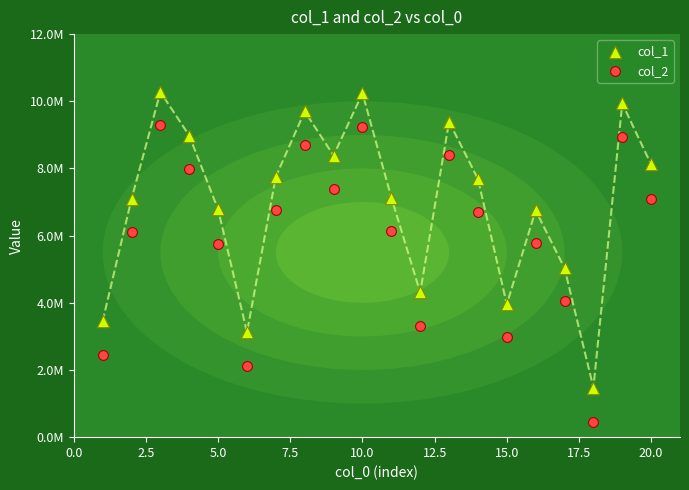

Which series contains the highest Y value?

col_1